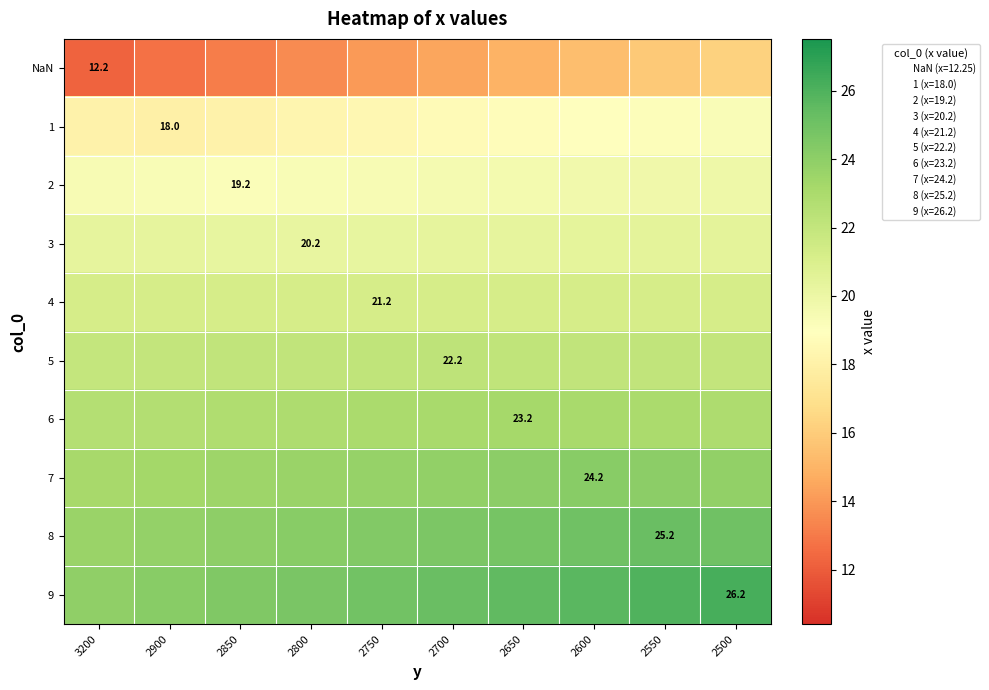

What is the difference between the maximum and minimum values in the 7 series?

1.1